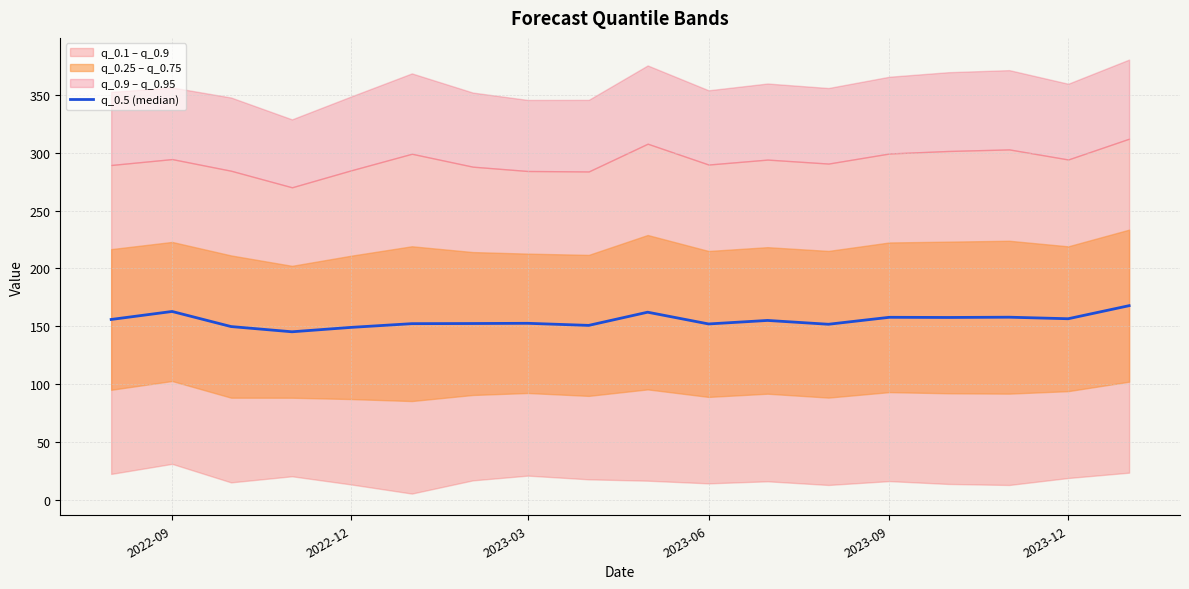

How many lines are shown in the chart?

1